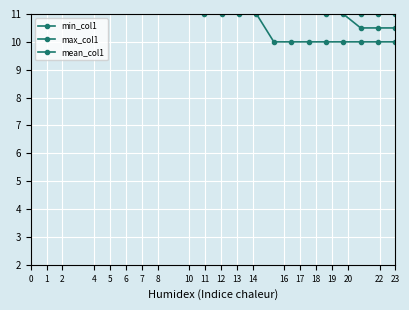

Count the number of categories in the chart.

22